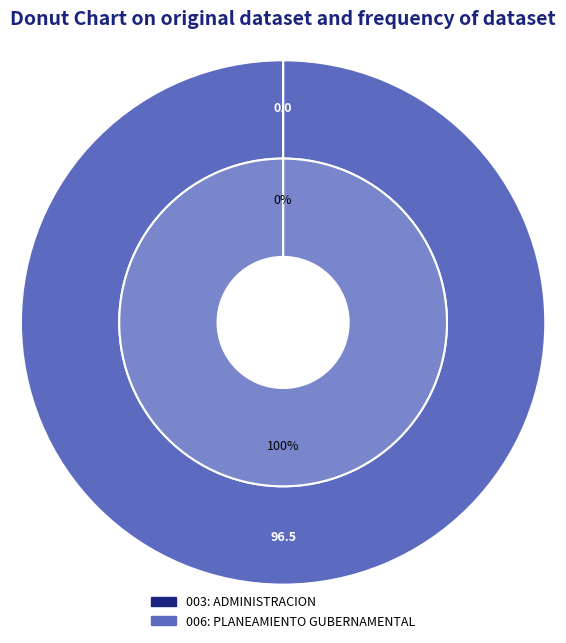

Does any single category account for the majority?

Yes